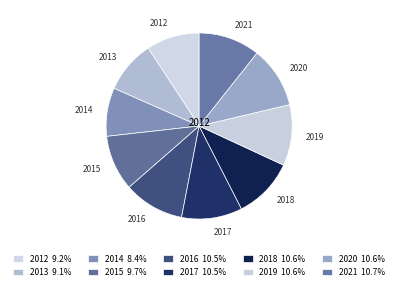

Count the number of slices in the pie.

10